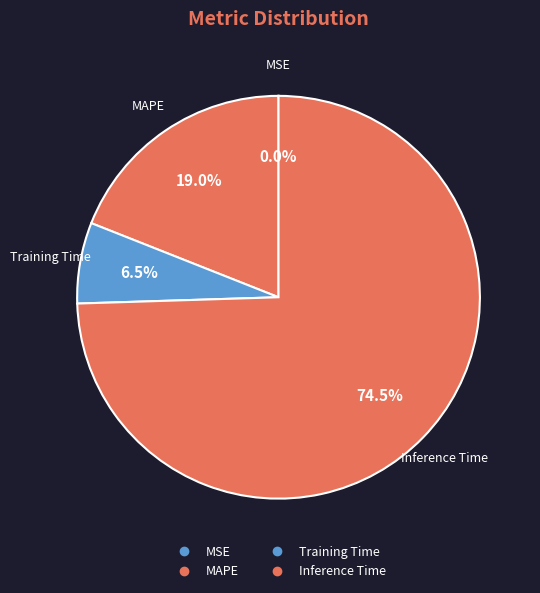

Which category has the biggest portion of the pie?

Inference Time